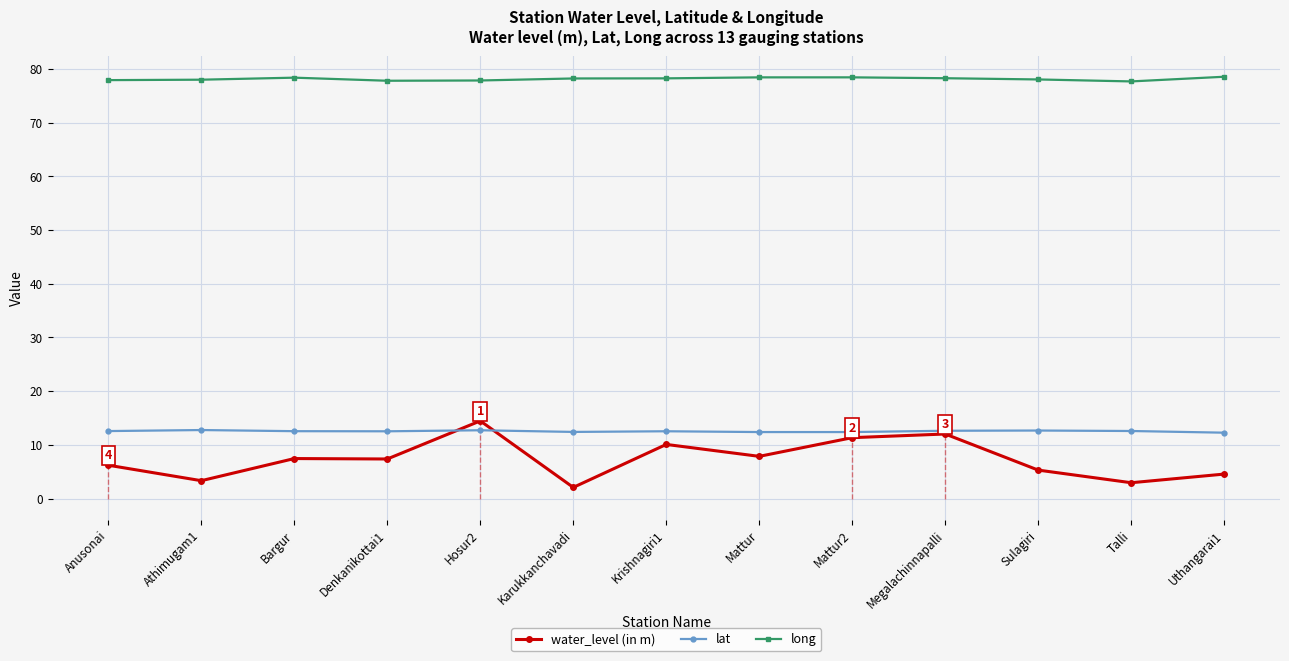

What is the value of the lat point at the 12th from the left?

12.6